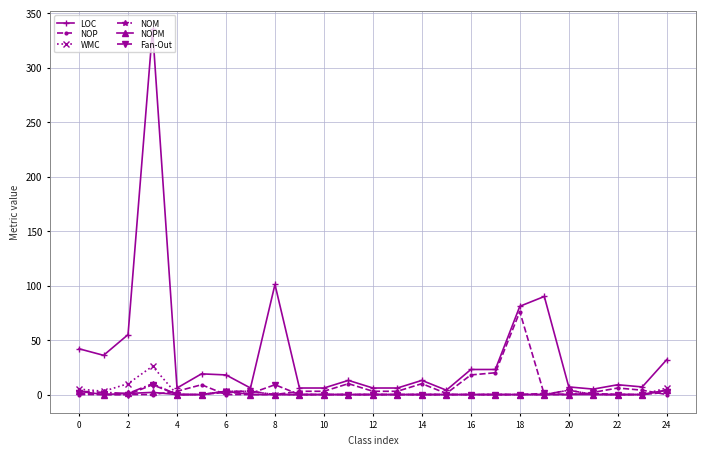

Which series has the widest spread of values?

LOC